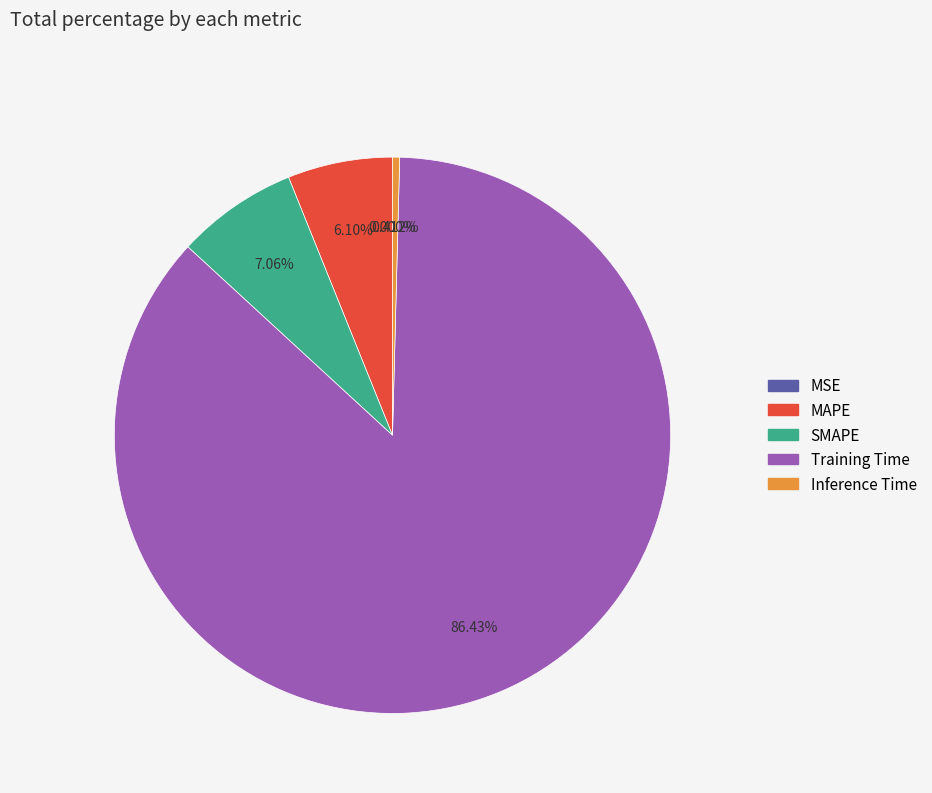

What is the largest slice in the pie chart?

Training Time